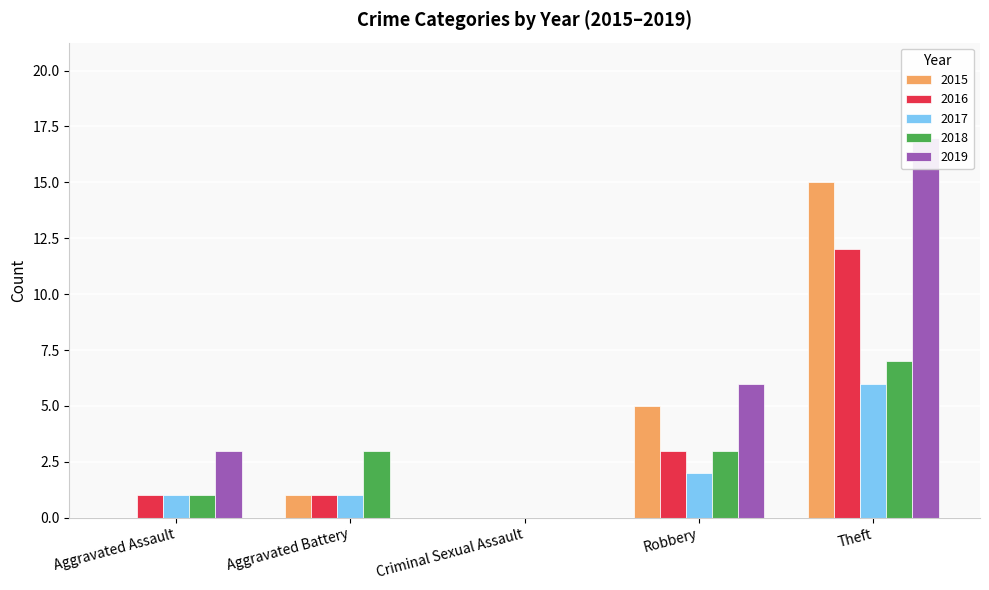

List the labels in order of 2017 value, largest first.

Theft, Robbery, Aggravated Assault, Aggravated Battery, Criminal Sexual Assault